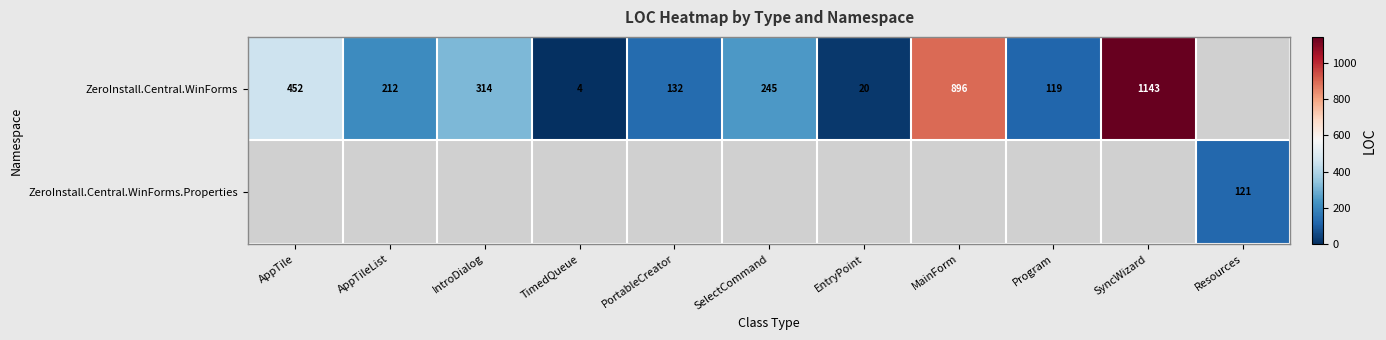

Is it true that ZeroInstall.Central.WinForms equals 896 at MainForm?

True